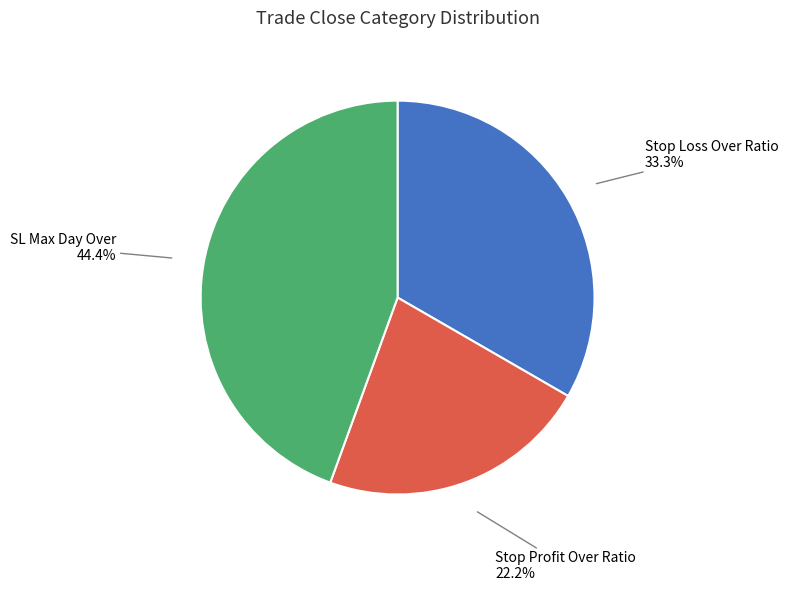

How many segments does this pie chart have?

3